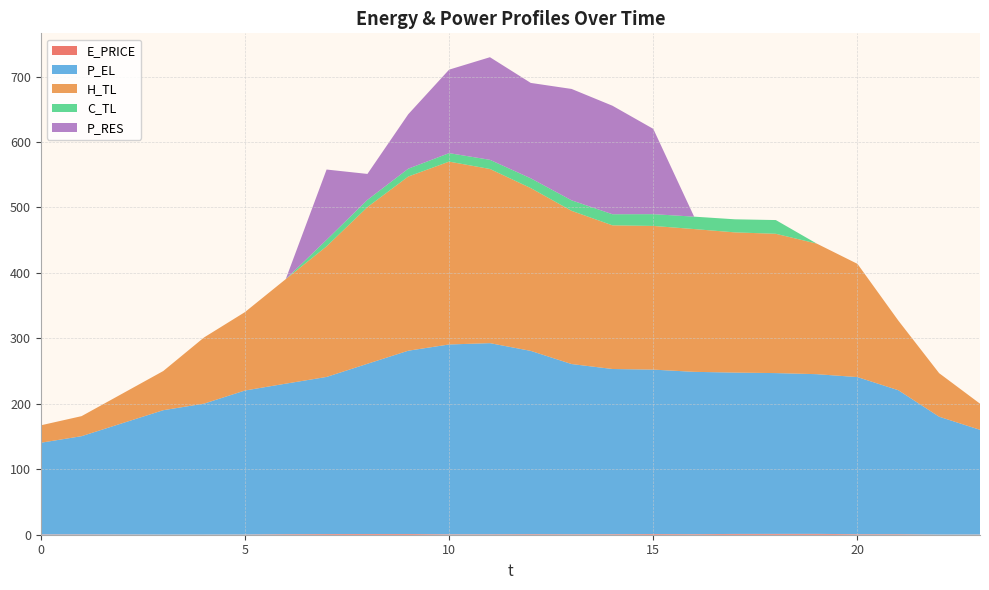

Reading left to right, what are all the values shown in this chart?

E_PRICE: 0.5	0.5	0.4	0.2	0.3	0.3	0.8	1.0	1.1	1.1	0.6	0.7	0.8	0.7	0.8	1.0	0.9	1.2	1.3	1.3	0.8	0.8	0.3	0.3
P_EL: 140.0	150.0	170.0	190.0	200.0	220.0	230.0	240.0	260.0	280.0	290.0	292.0	280.0	260.0	252.4	251.2	248.0	246.5	245.6	244.0	240.0	220.0	180.0	160.0
H_TL: 26.6	30.6	45.2	59.8	101.1	119.8	159.7	199.5	239.4	266.1	279.3	266.1	248.7	234.1	219.5	219.5	218.1	214.2	212.8	199.6	173.0	106.4	66.5	40.0
C_TL: 0.0	0.0	0.0	0.0	0.0	0.0	0.0	10.0	11.0	12.0	13.0	14.0	14.9	16.0	17.0	18.0	19.0	20.0	21.0	0.0	0.0	0.0	0.0	0.0
P_RES: 0.0	0.0	0.0	0.0	0.0	0.0	0.0	107.4	39.6	83.2	127.5	156.7	145.7	170.2	165.8	130.3	0.0	0.0	0.0	0.0	0.0	0.0	0.0	0.0